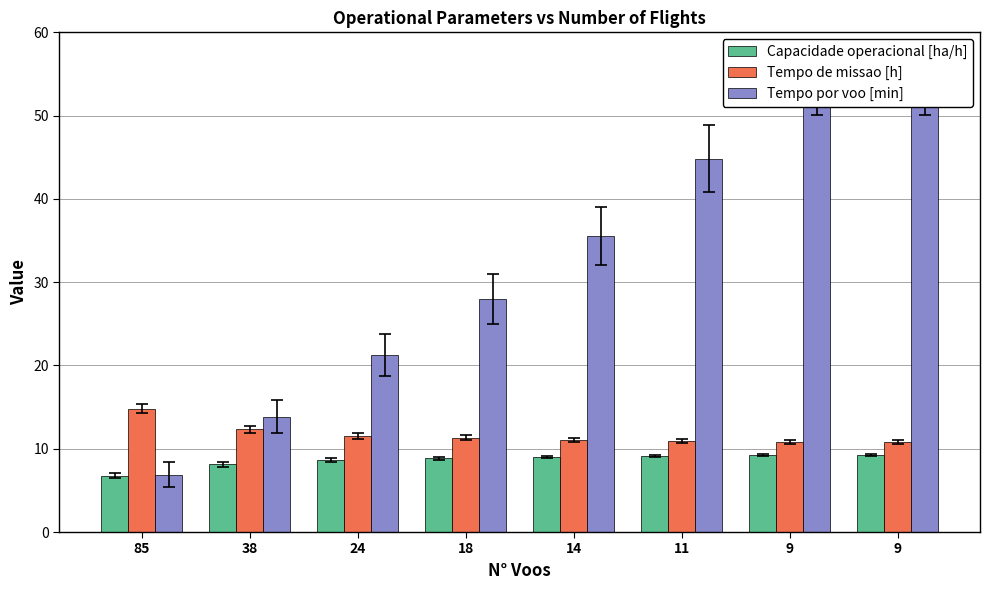

The Tempo por voo [min] series shows 44.8 at 11. True or false?

True